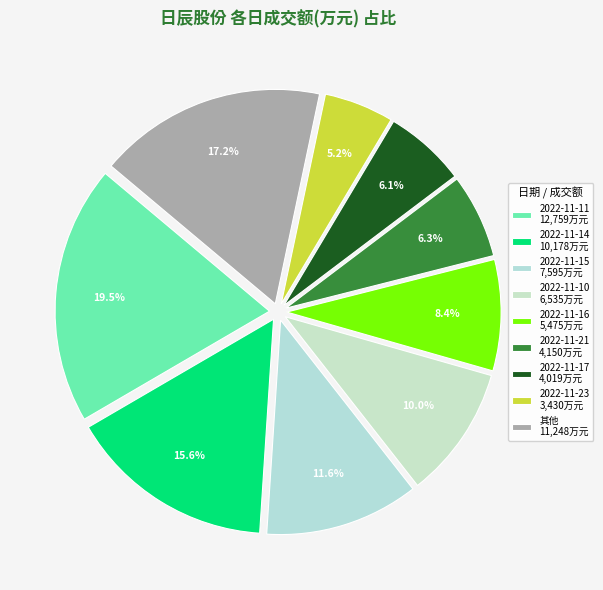

Count the number of slices in the pie.

9